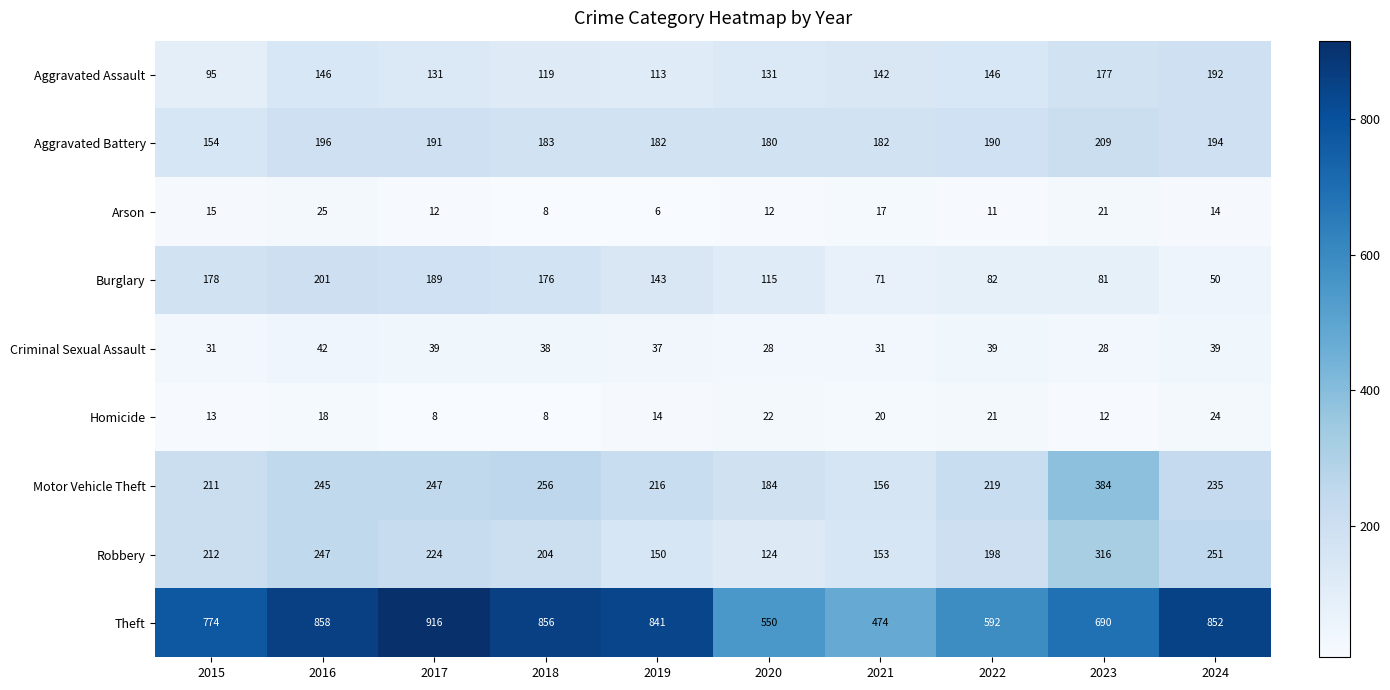

How many data points does each series have?

10